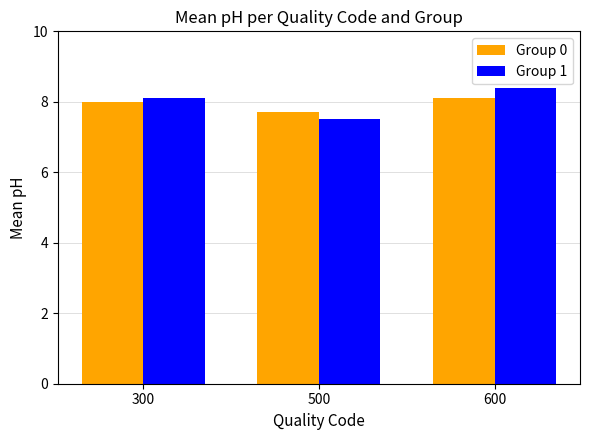

What is the difference between the maximum and minimum values in the Group 0 series?

0.4